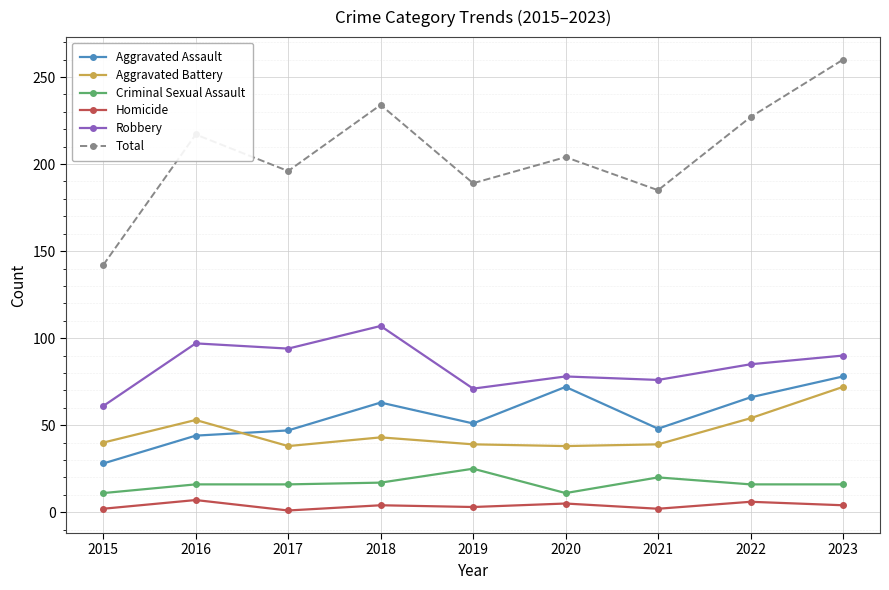

What is the greatest value displayed?

260